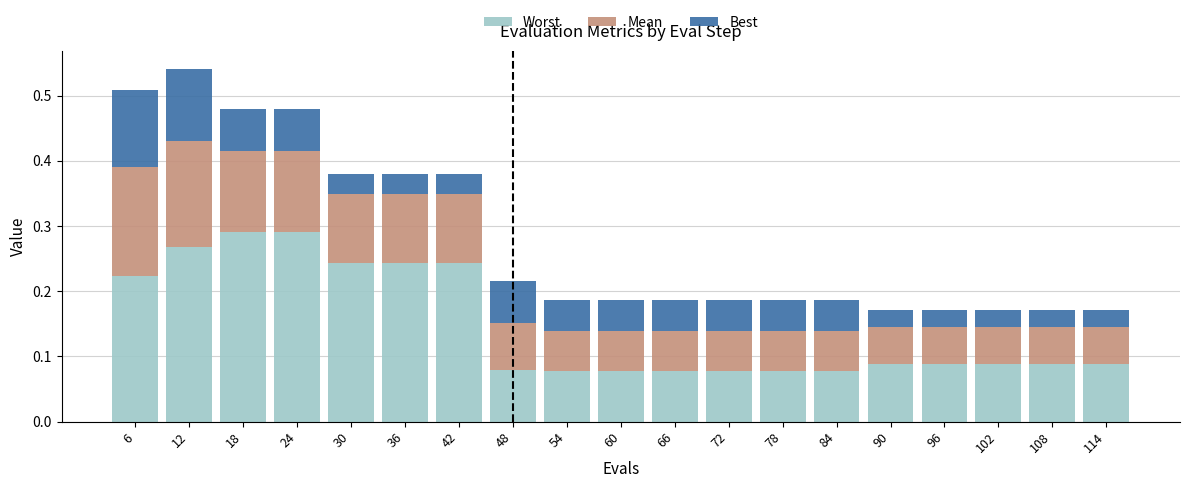

The value of Worst at 42 is 0.4. True or false?

False